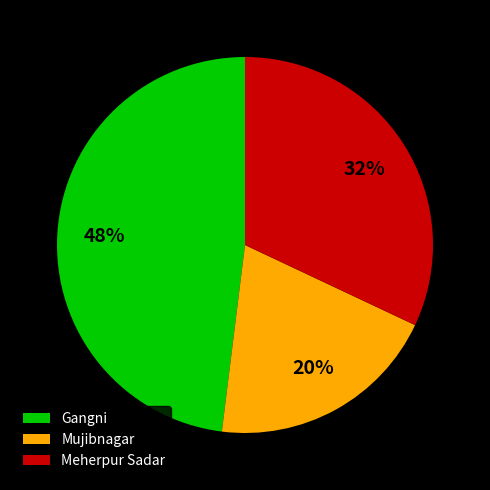

Which has a higher value, Meherpur Sadar or Mujibnagar?

Meherpur Sadar